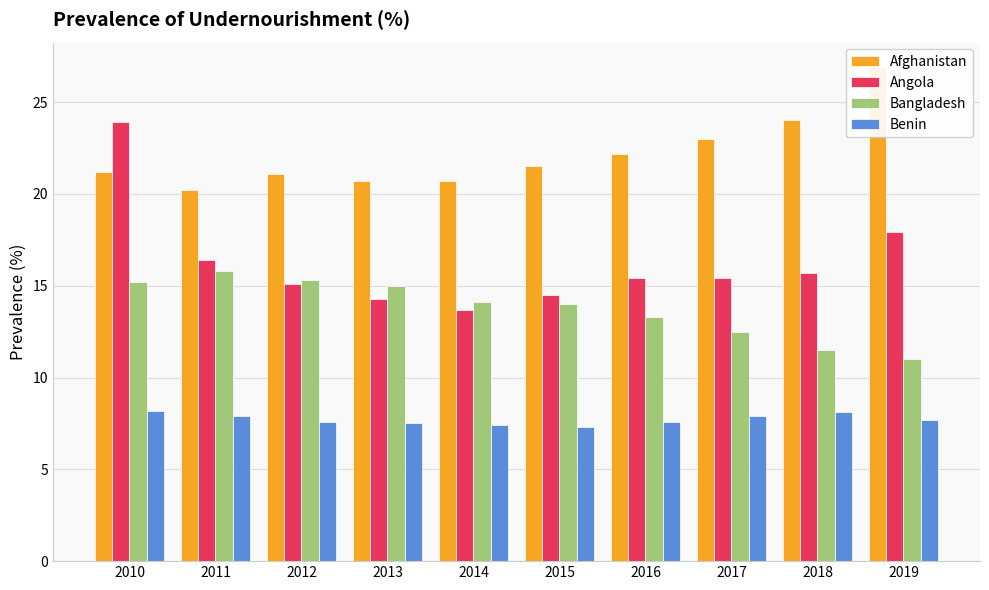

The value of Angola at 2010 is 23.9. True or false?

True